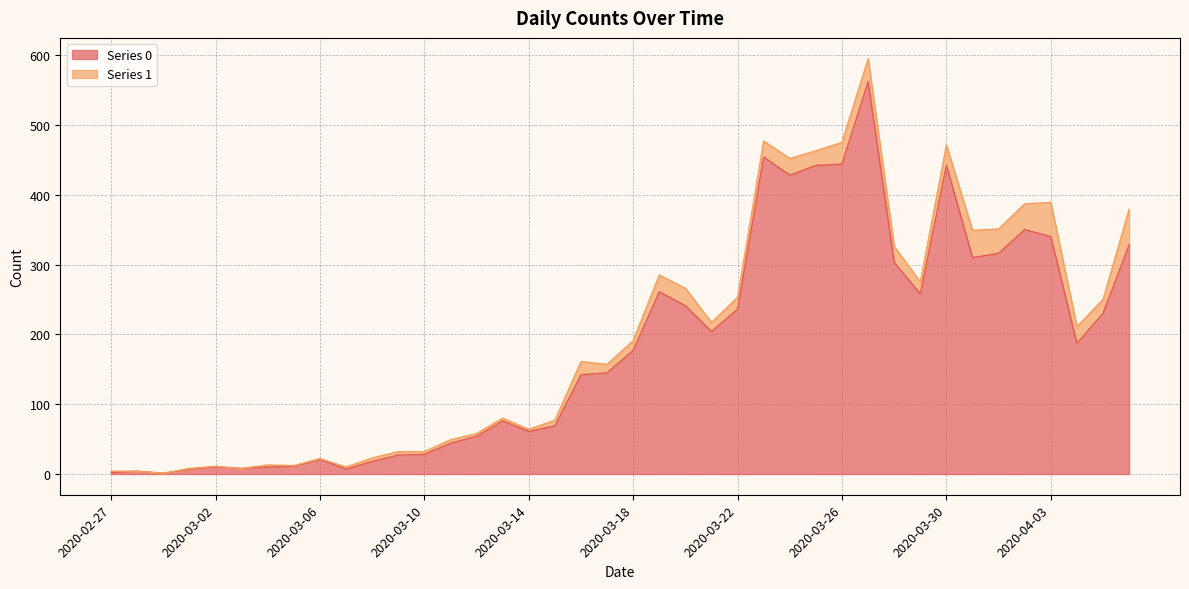

What is the average value?

181